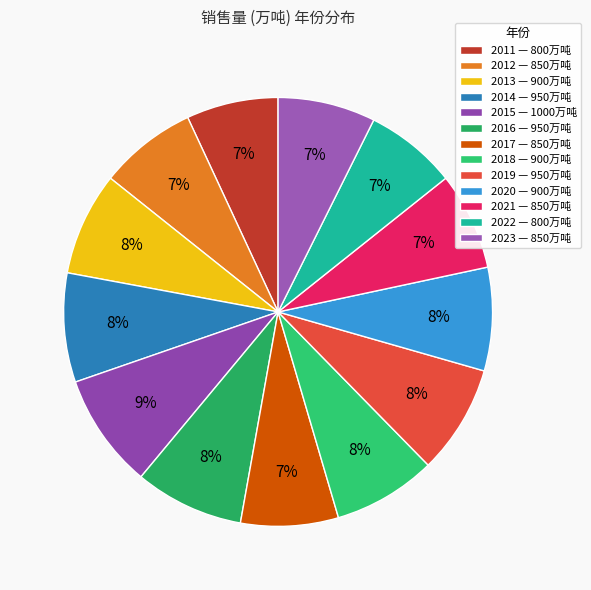

Count the number of slices in the pie.

13